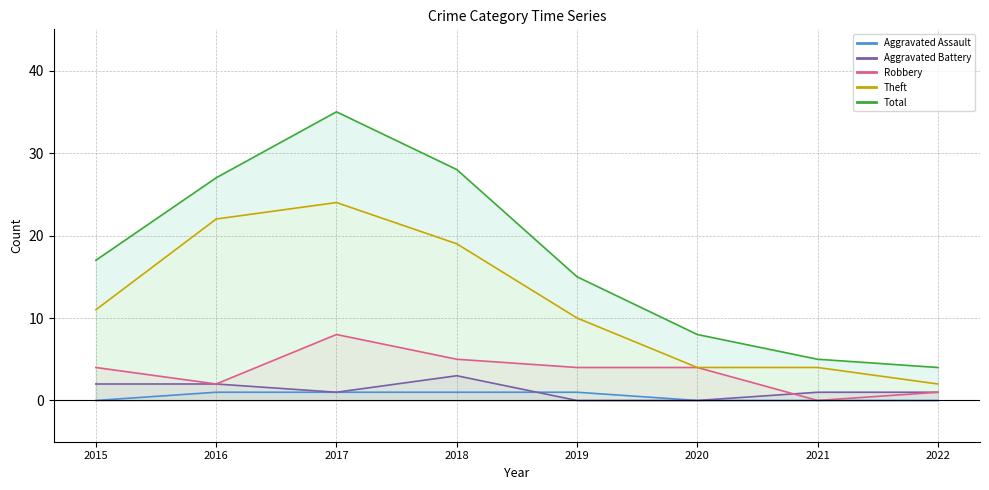

Reading left to right, what are all the values shown in this chart?

Aggravated Assault: 2015=0	2016=1	2017=1	2018=1	2019=1	2020=0	2021=0	2022=0
Aggravated Battery: 2015=2	2016=2	2017=1	2018=3	2019=0	2020=0	2021=1	2022=1
Robbery: 2015=4	2016=2	2017=8	2018=5	2019=4	2020=4	2021=0	2022=1
Theft: 2015=11	2016=22	2017=24	2018=19	2019=10	2020=4	2021=4	2022=2
Total: 2015=17	2016=27	2017=35	2018=28	2019=15	2020=8	2021=5	2022=4